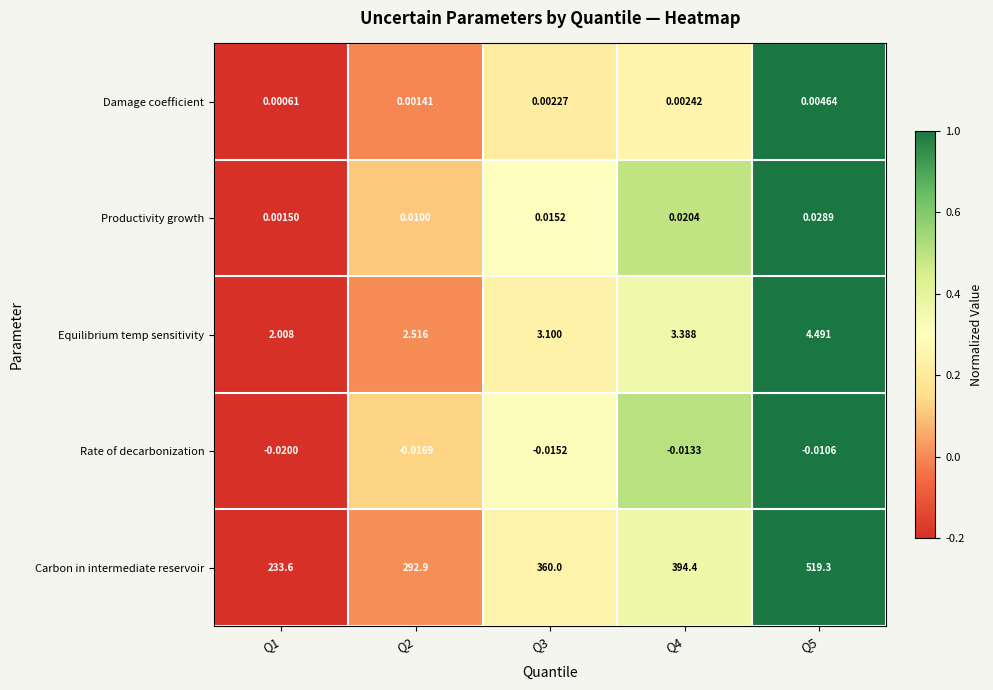

Which series has the largest total across all categories?

Carbon in intermediate reservoir